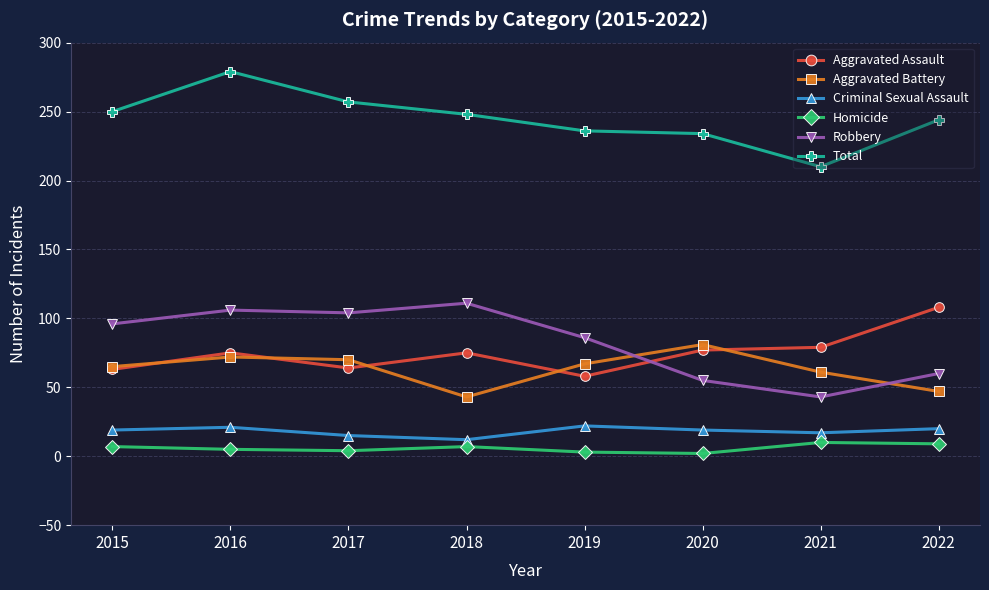

The Total series shows 330 at 2021. True or false?

False